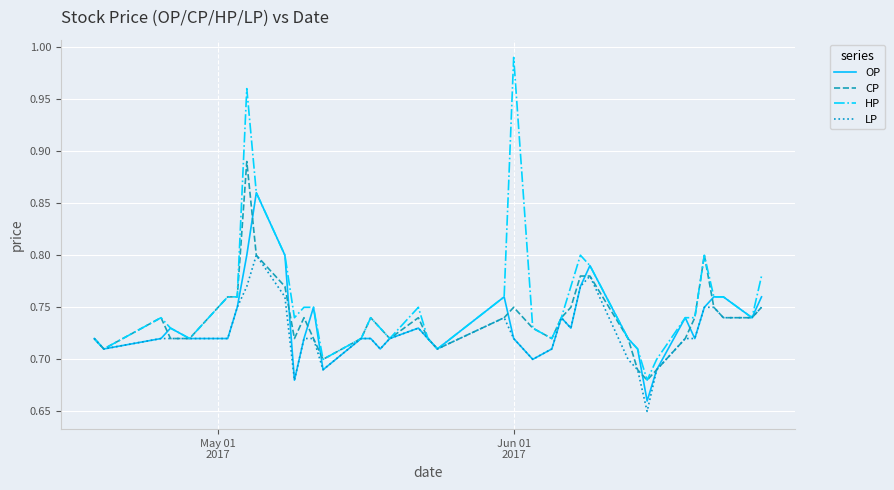

Which series has the largest total across all categories?

HP